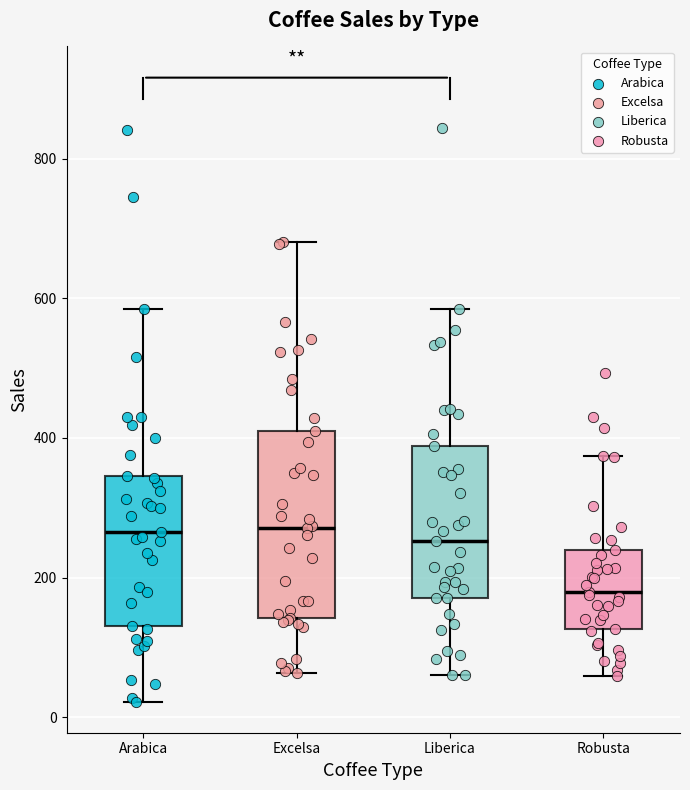

Which box's median line is the lowest?

Robusta